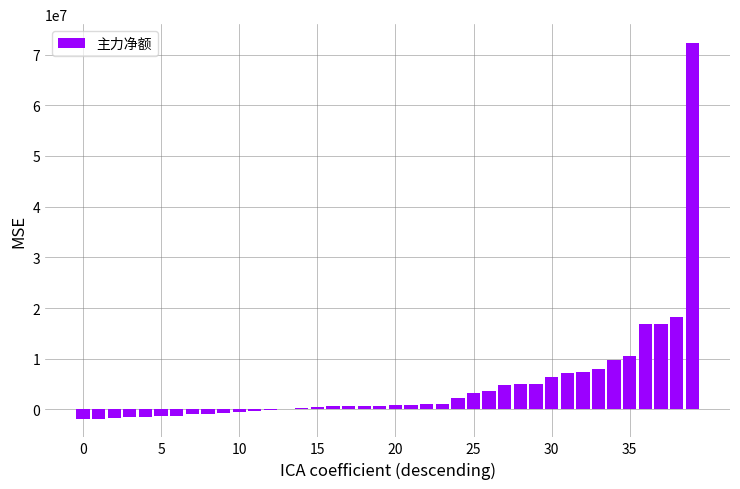

What is the greatest value displayed?

72292610